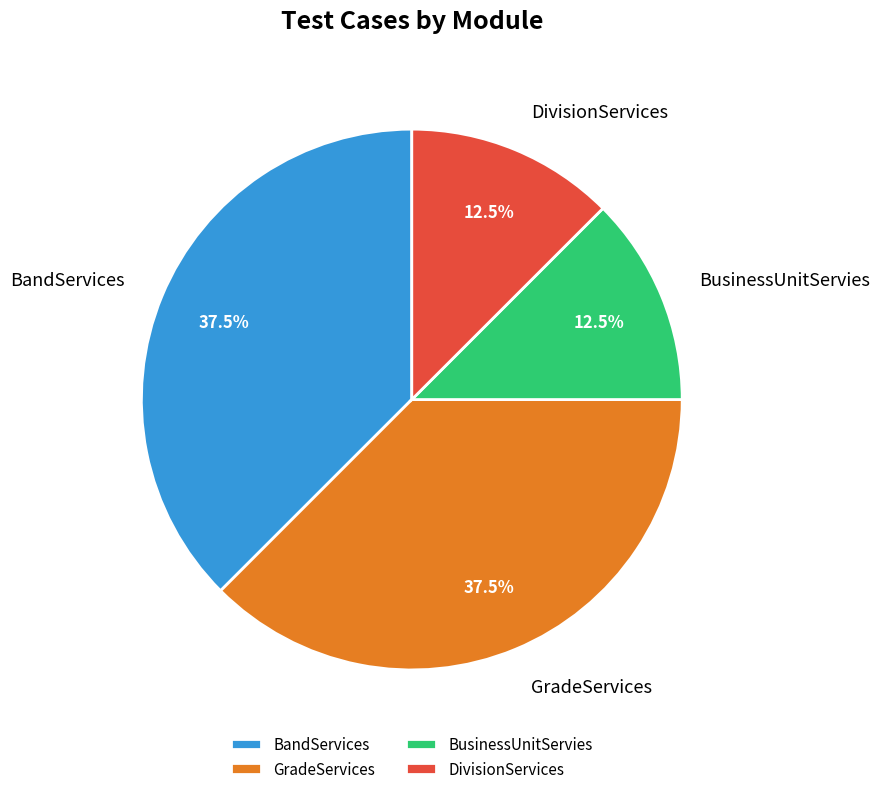

Do DivisionServices and BusinessUnitServies together represent more than half of the pie?

No